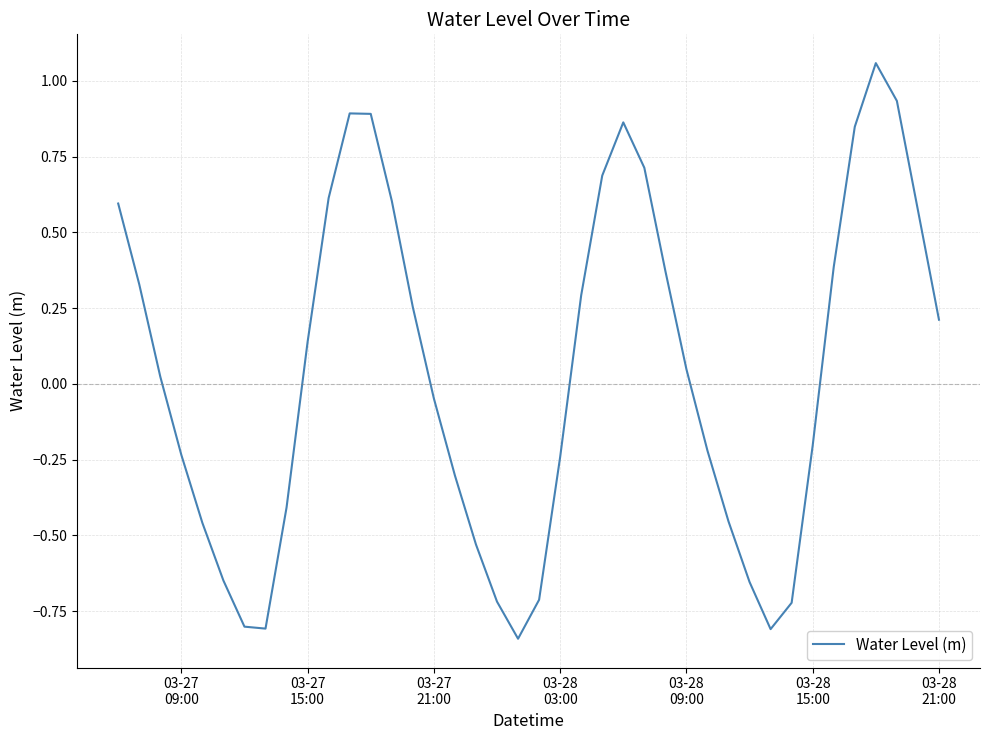

Count the number of categories in the chart.

40